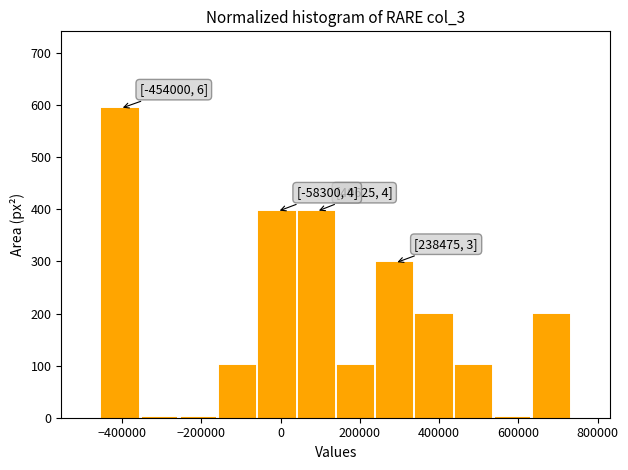

Over which range of the x-axis is the bar tallest?

-460000 to -360000